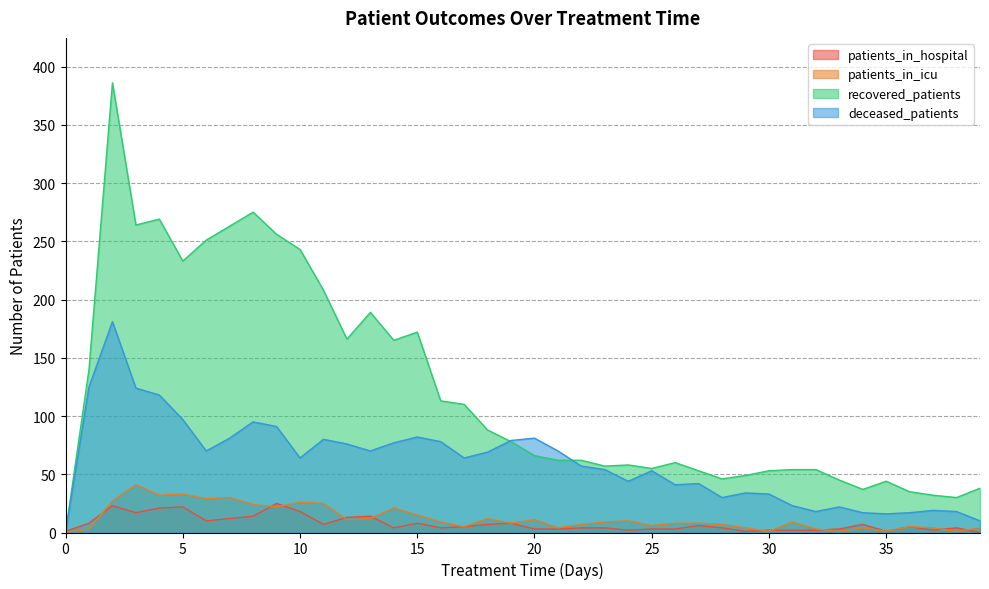

Count the number of categories in the chart.

40